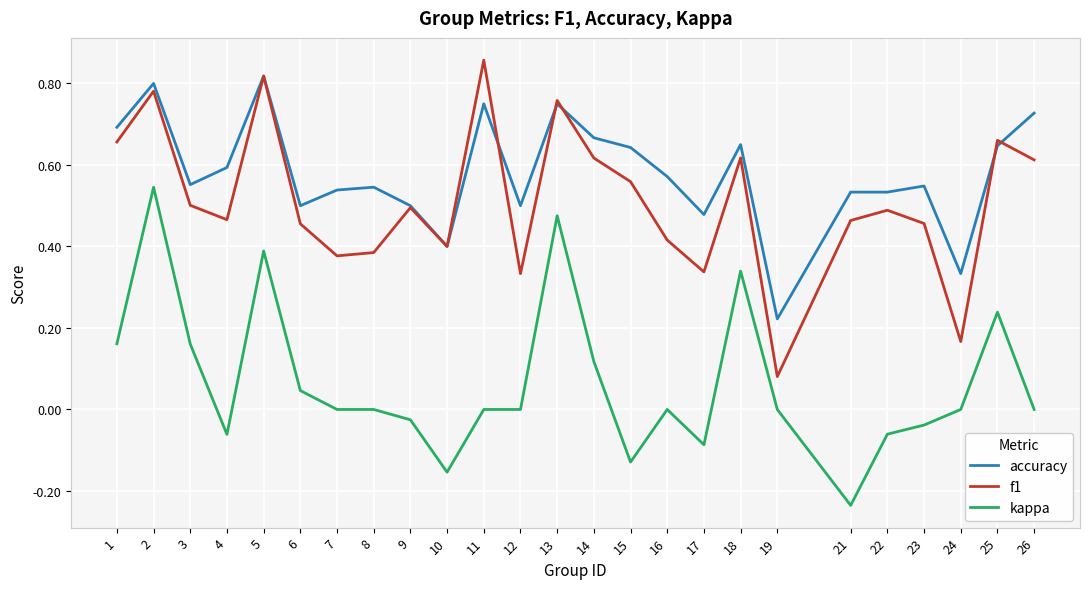

At which label does kappa first exceed 0?

1